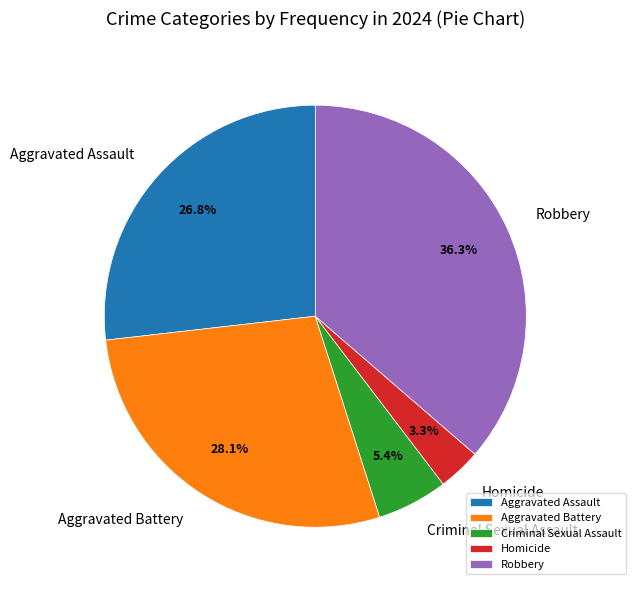

What is the smallest slice in the pie chart?

Homicide